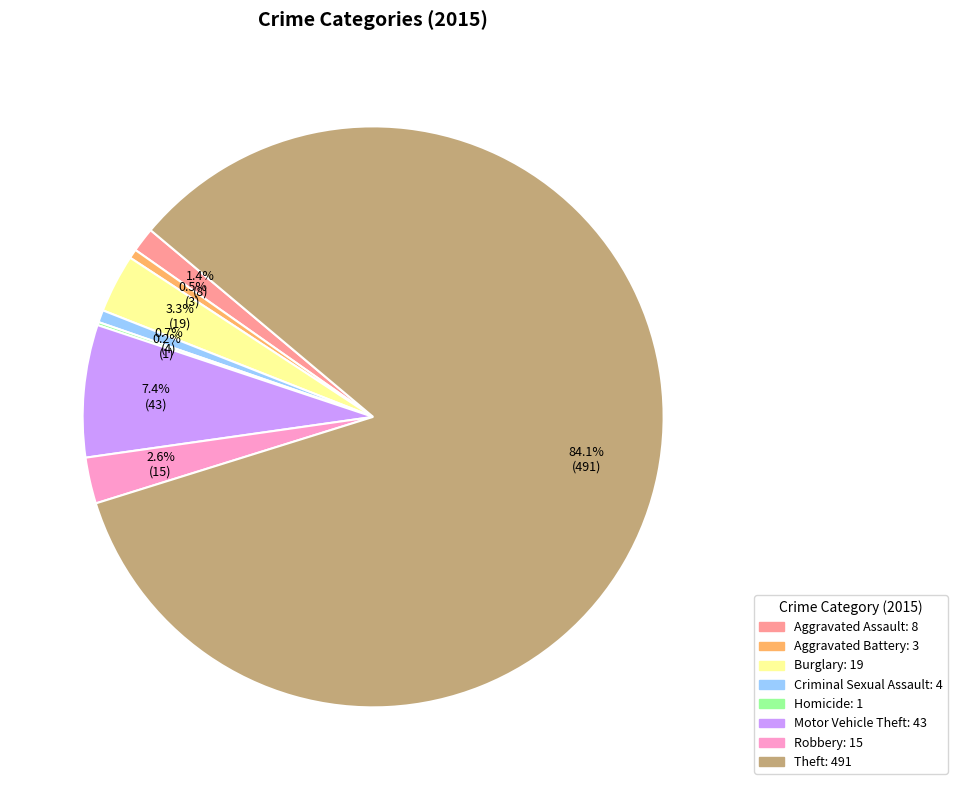

Is the sum of Theft and Robbery greater than half?

Yes